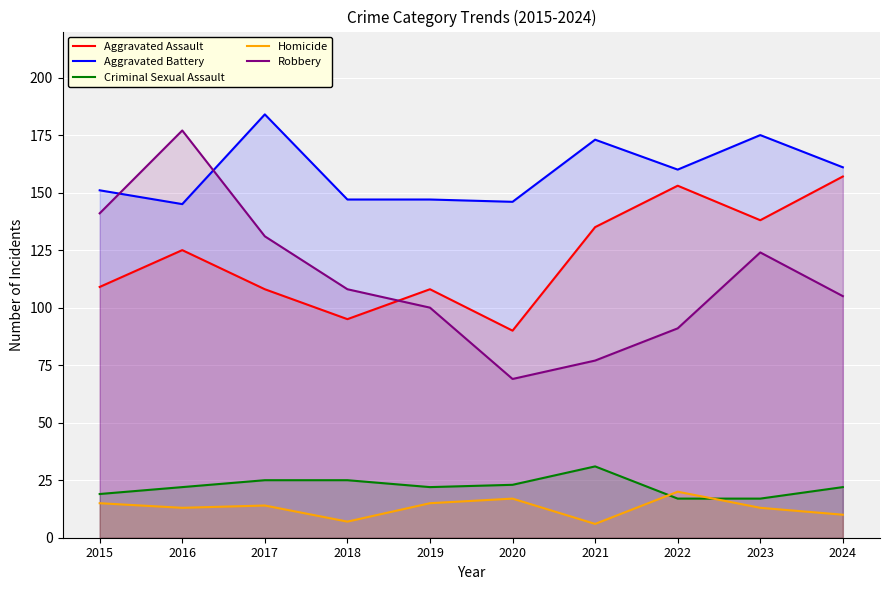

How many values in the Robbery series exceed 108?

4